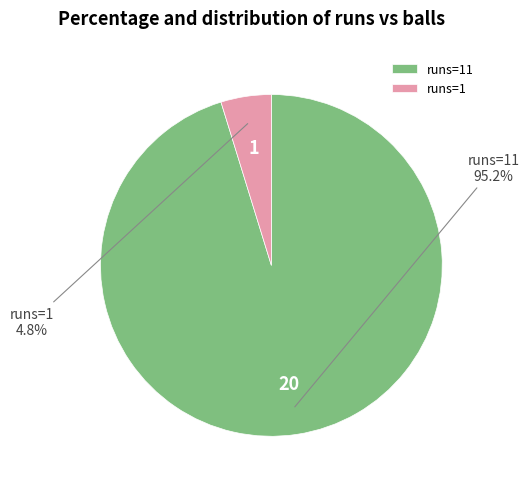

Combined, what portion of the pie is runs=1 and runs=11?

100.0%